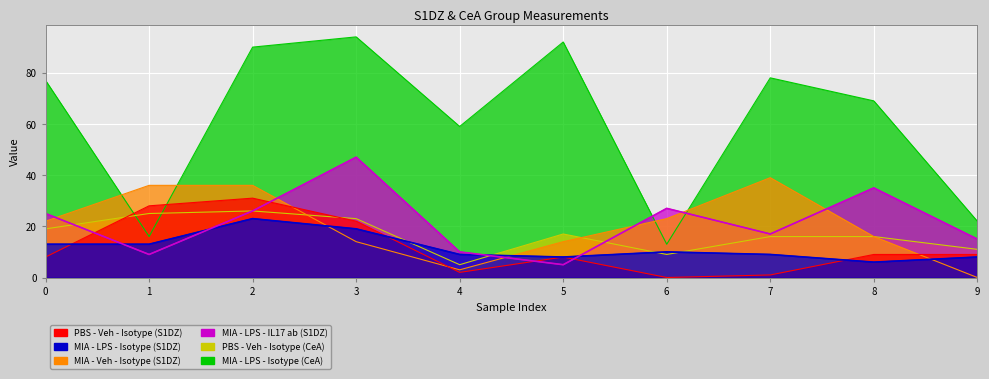

Which series has the widest spread of values?

MIA - LPS - Isotype (CeA)